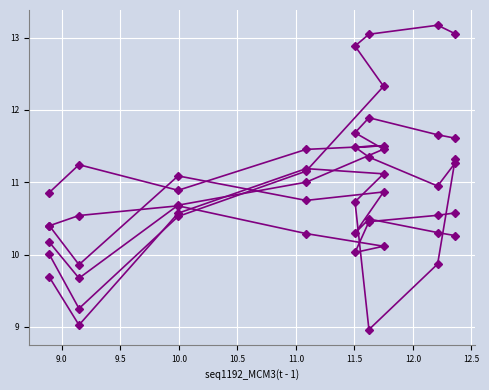

In seq30_MRPS22(t-1), how many points are lower than both neighbors (excluding endpoints)?

1